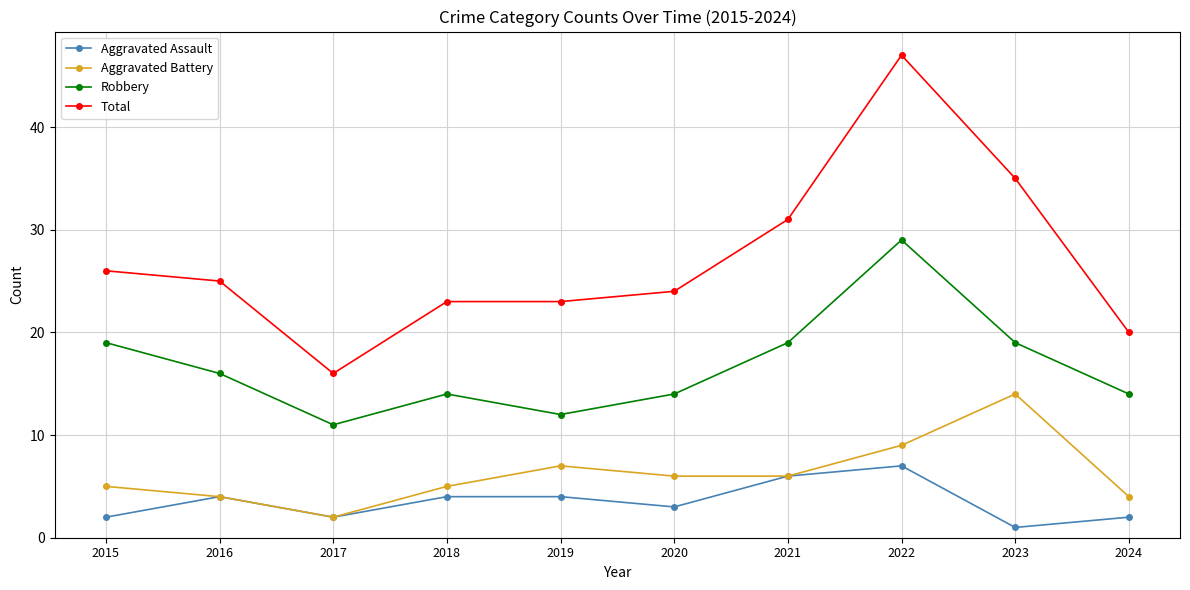

What is the total value across all series at 2019?

46